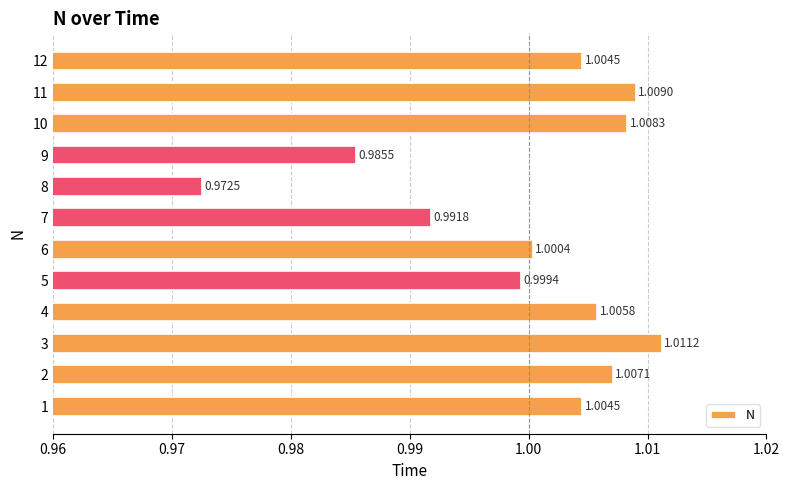

What is the sum of all values?

12.0